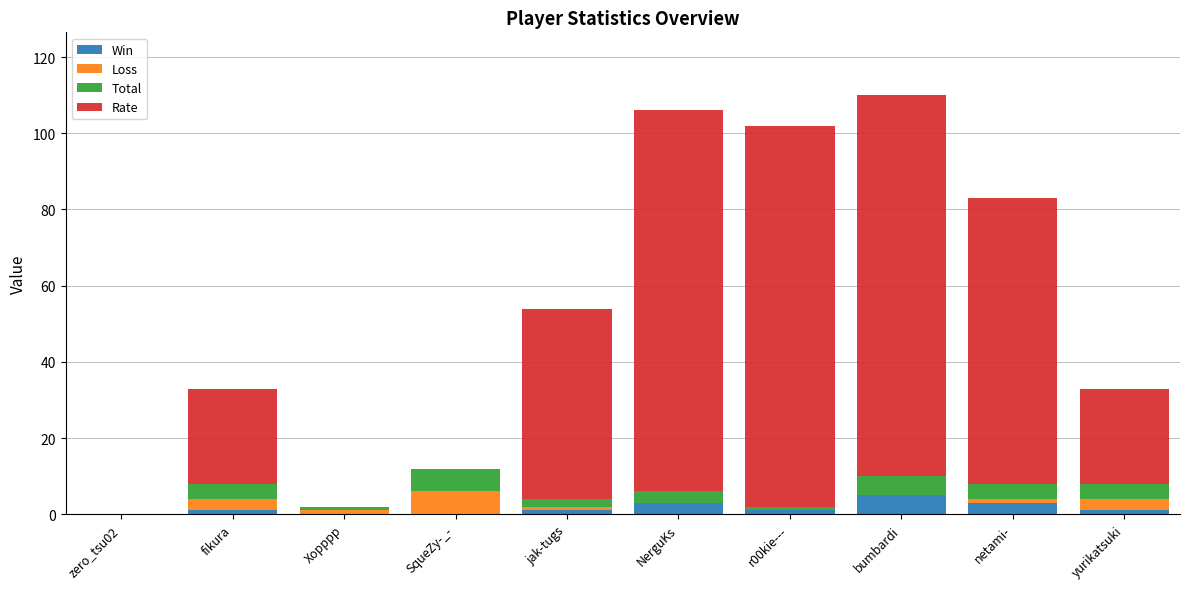

The value of Win at bumbardi is 5. True or false?

True